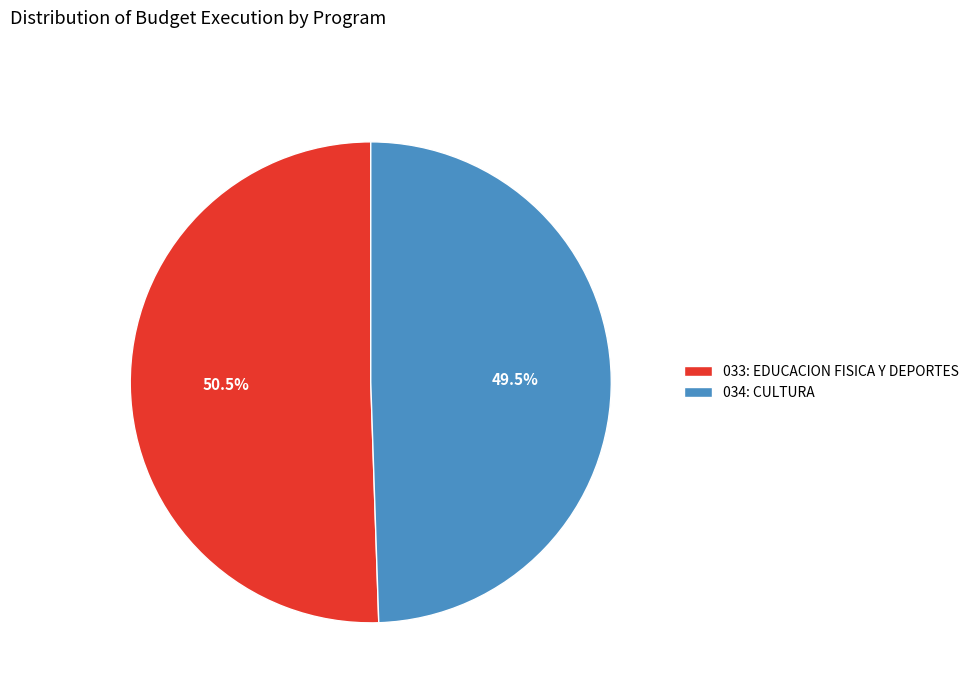

Which has a higher value, 034: CULTURA or 033: EDUCACION FISICA Y DEPORTES?

033: EDUCACION FISICA Y DEPORTES